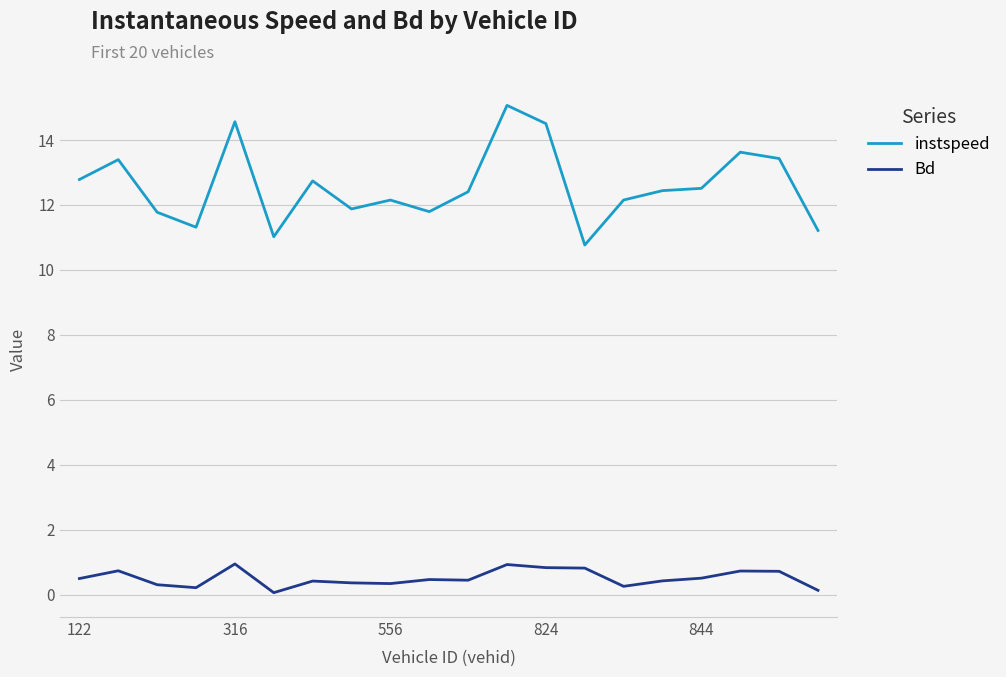

What is the difference between the maximum and minimum values in the instspeed series?

4.3